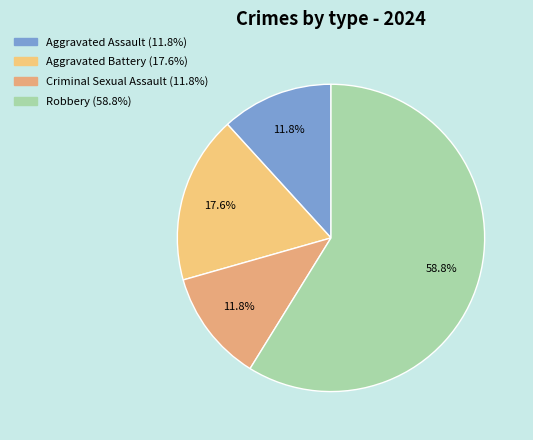

How many slices are in this pie chart?

4